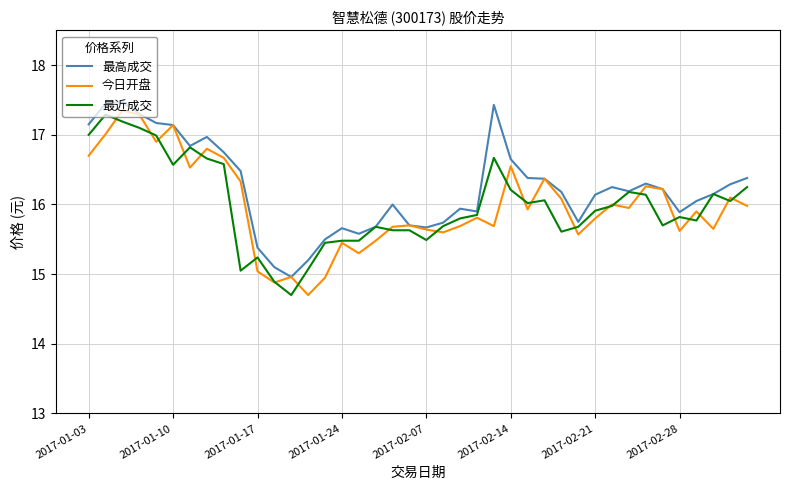

Which series has the largest total across all categories?

最高成交